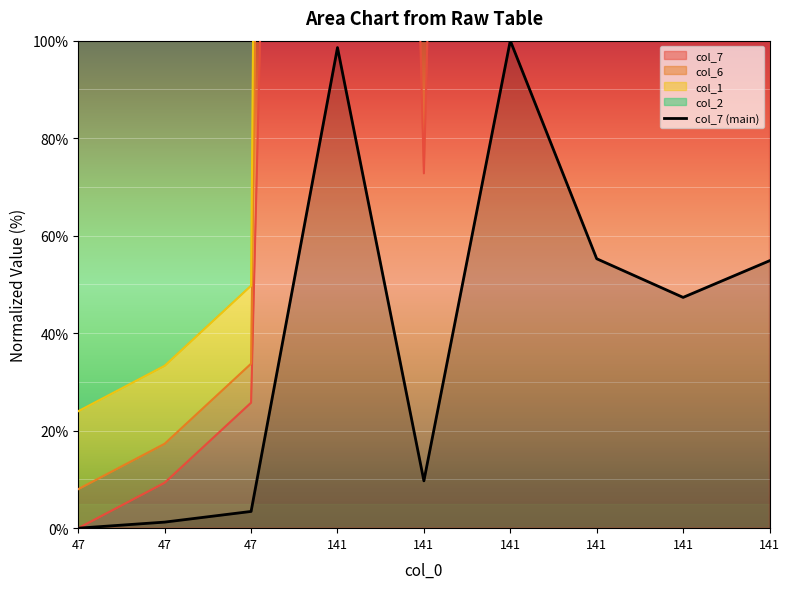

How many lines are shown in the chart?

1